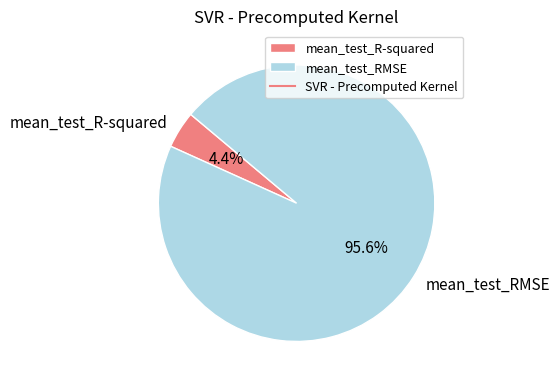

Do mean_test_R-squared and mean_test_RMSE together represent more than half of the pie?

Yes